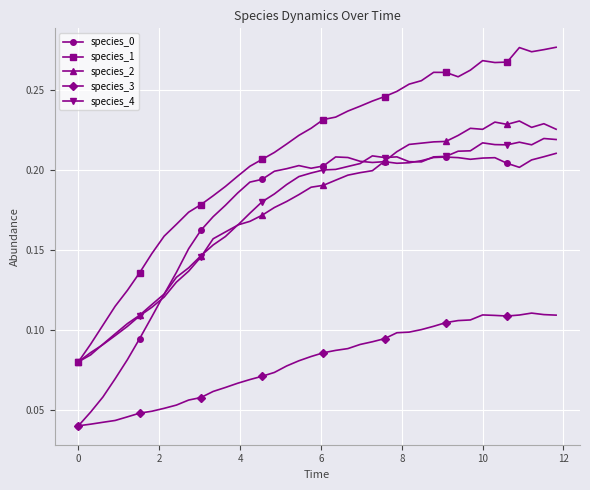

Count the species_3 values in the range 0 to 1.

40